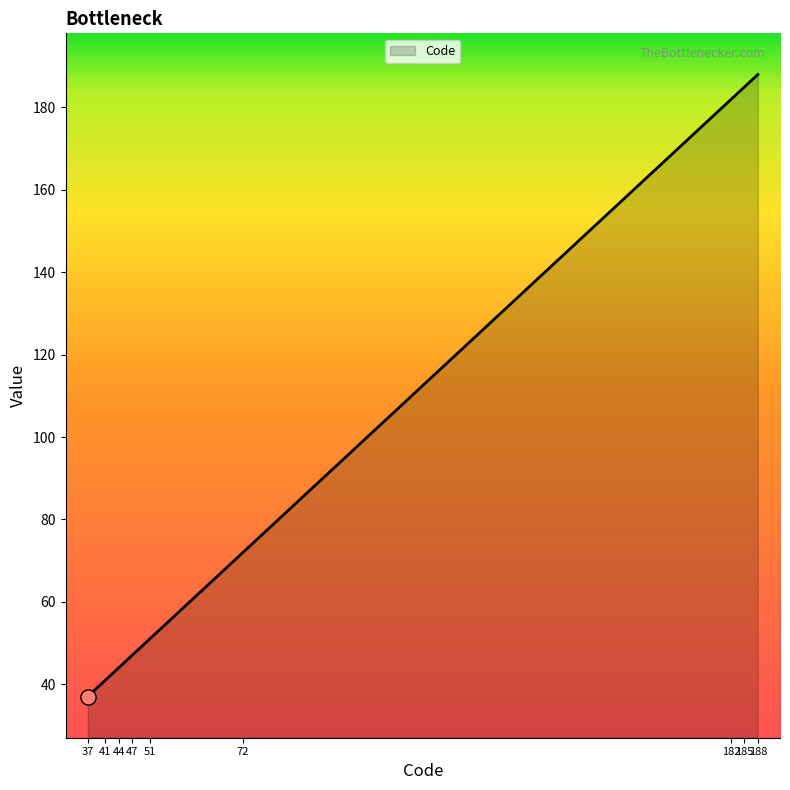

What is the difference between the maximum and minimum values?

151